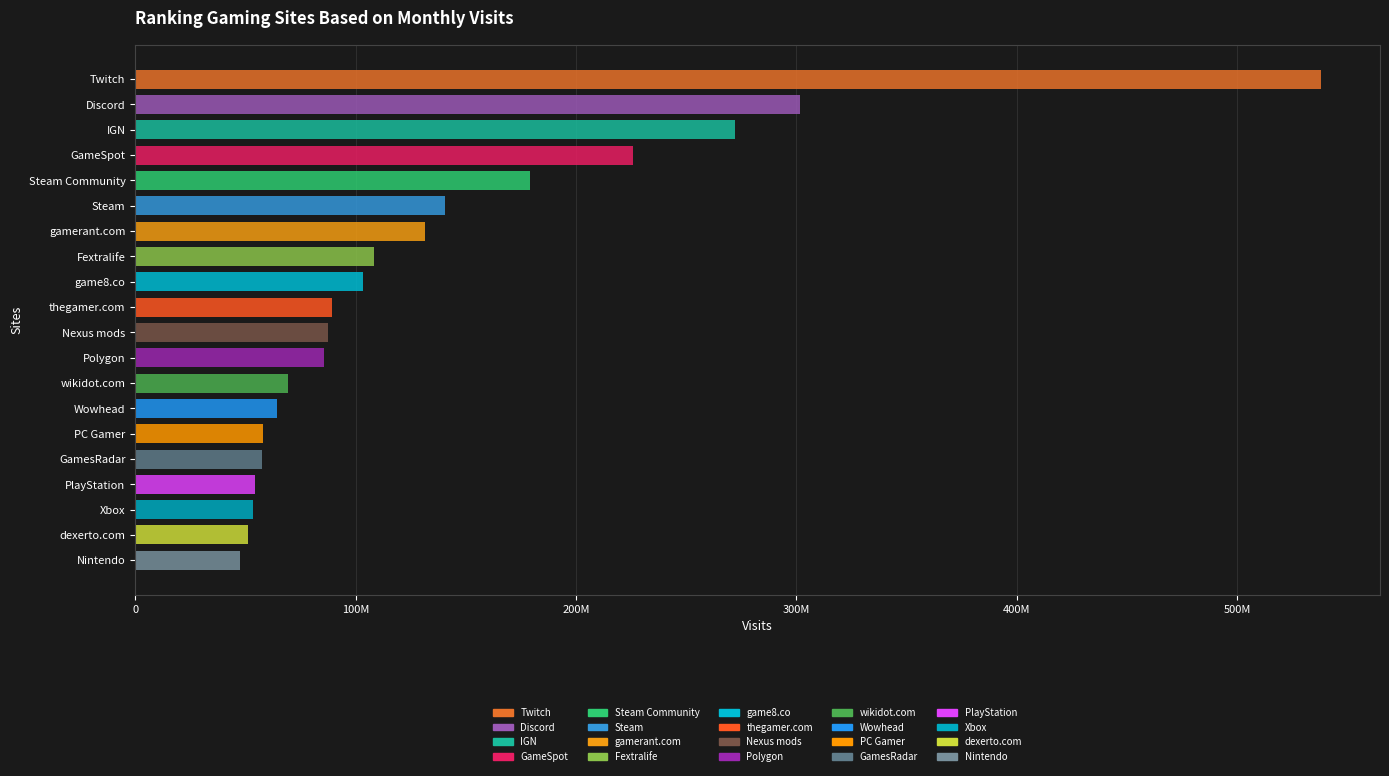

What is the value of the 13th bar from the left?

69192790